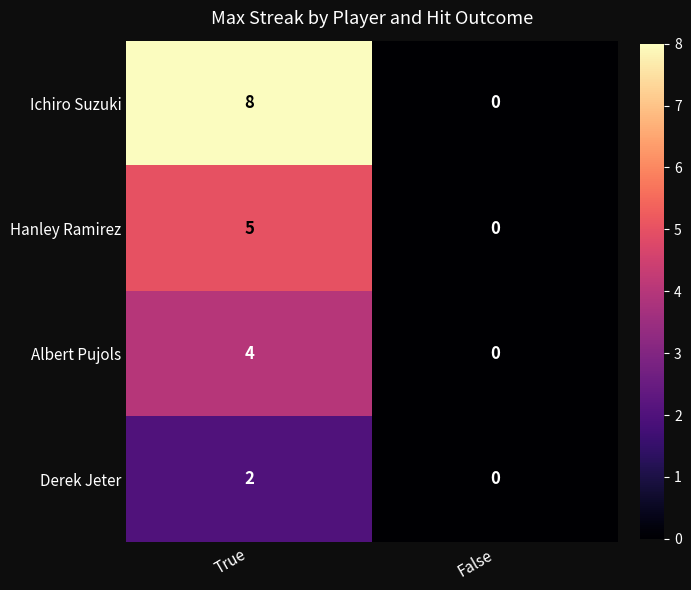

What is the sum of all Ichiro Suzuki values?

8